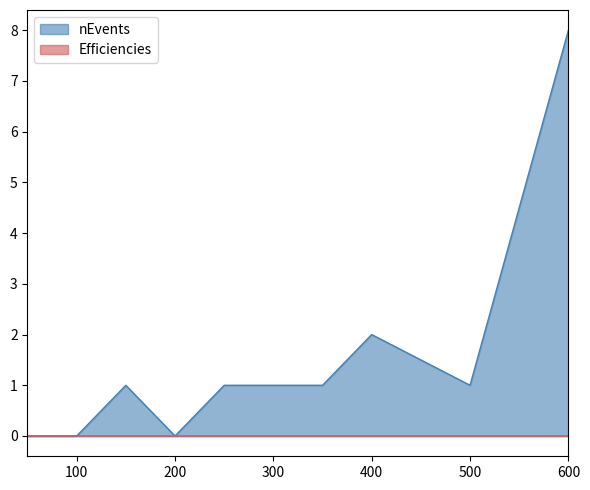

Reading left to right, list all the values displayed in this chart.

nEvents: 0.0	0.0	1.0	0.0	1.0	1.0	1.0	2.0	1.0	8.0
Efficiencies: 0.0	0.0	0.0	0.0	0.0	0.0	0.0	0.0	0.0	0.0